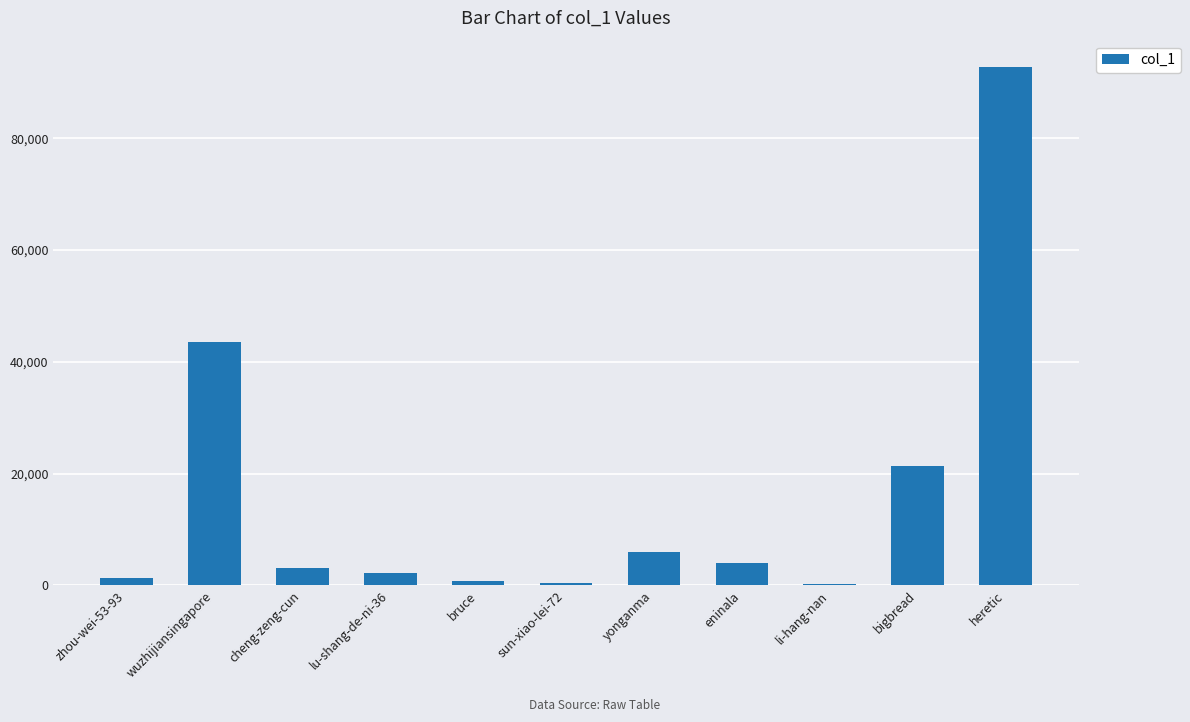

Between cheng-zeng-cun and yonganma, which is larger?

yonganma